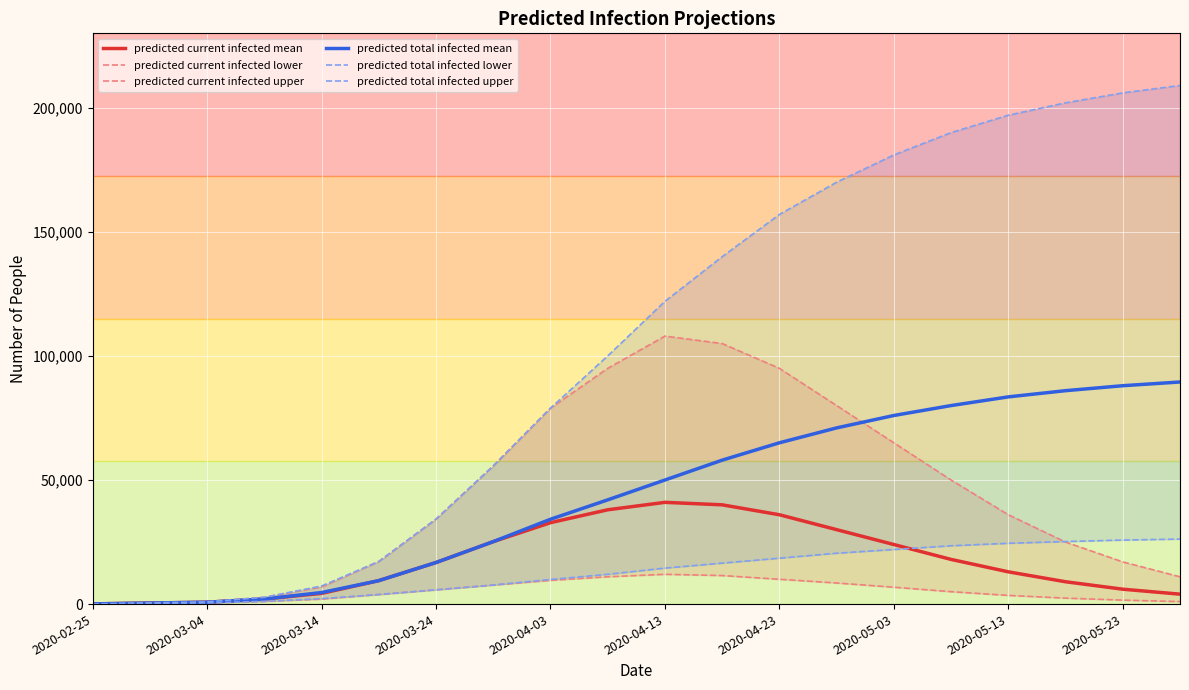

Reading left to right, what are all the values shown in this chart?

predicted current infected mean: 85	425	764	2046	4312	9453	16754	25166	32812	38000	41000	40000	36000	30000	24000	18000	13000	9000	6000	4000
predicted current infected lower: 50	250	450	1097	2005	3863	5750	7675	9562	11000	12000	11500	10000	8500	6800	5000	3500	2400	1600	1000
predicted current infected upper: 100	500	900	2756	6890	17173	34254	55680	78956	95000	108000	105000	95000	80000	65000	50000	36000	25000	17000	11000
predicted total infected mean: 85	425	764	2046	4652	9453	16754	25166	34184	42000	50000	58000	65000	71000	76000	80000	83500	86000	88000	89500
predicted total infected lower: 50	250	450	1097	2205	3863	5750	7675	9931	12000	14500	16500	18500	20500	22000	23500	24500	25200	25800	26200
predicted total infected upper: 100	500	900	2756	7290	17173	34254	55680	78956	100000	122000	140000	157000	170000	181000	190000	197000	202000	206000	209000